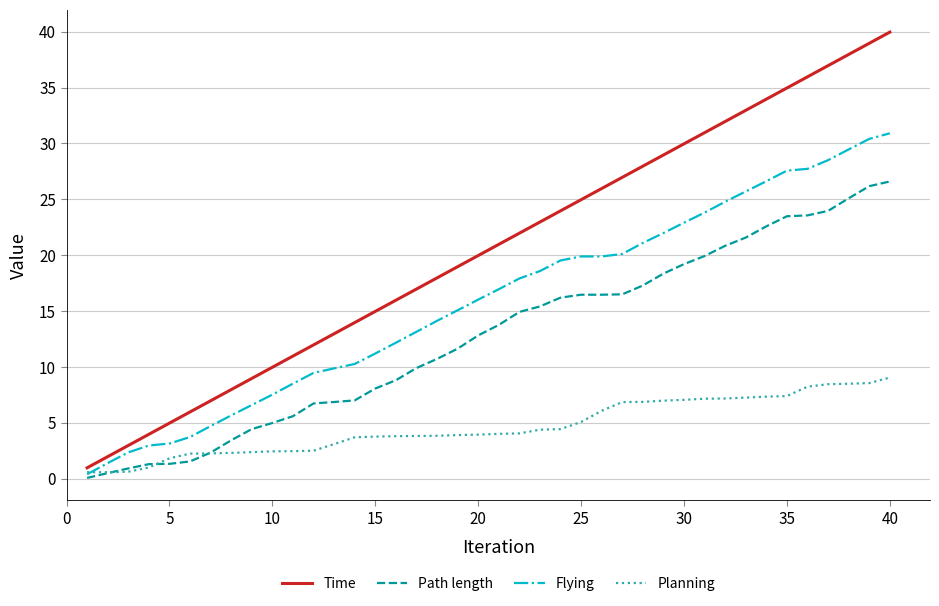

True or false: Path length and Time intersect in this chart.

False